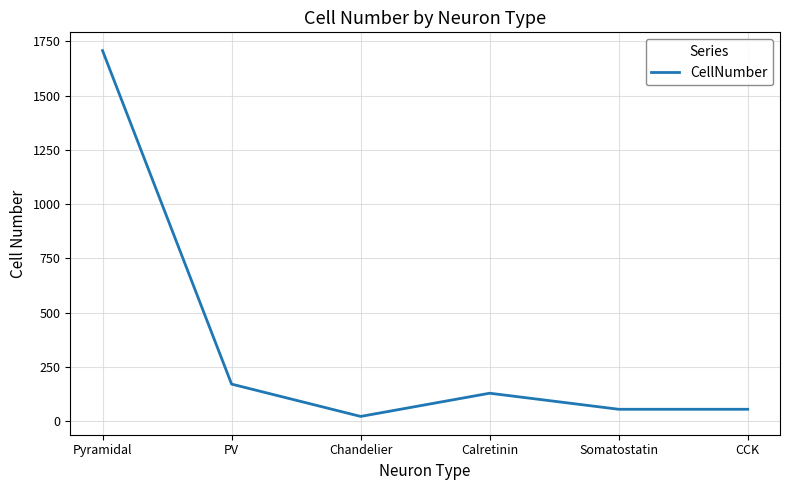

Does the chart have visible grid lines?

Yes